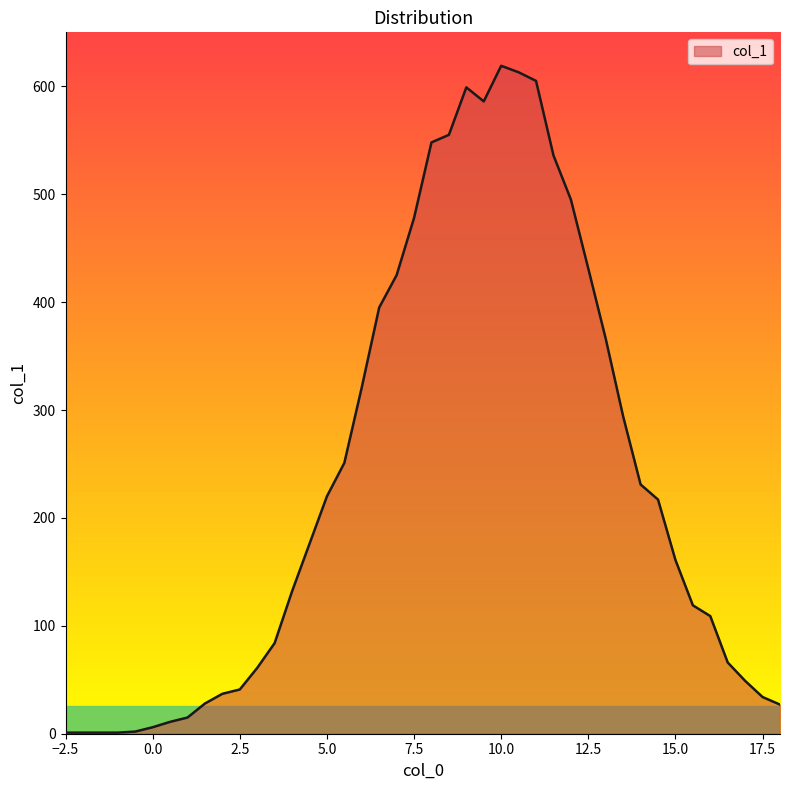

What is the maximum value shown in the chart?

619